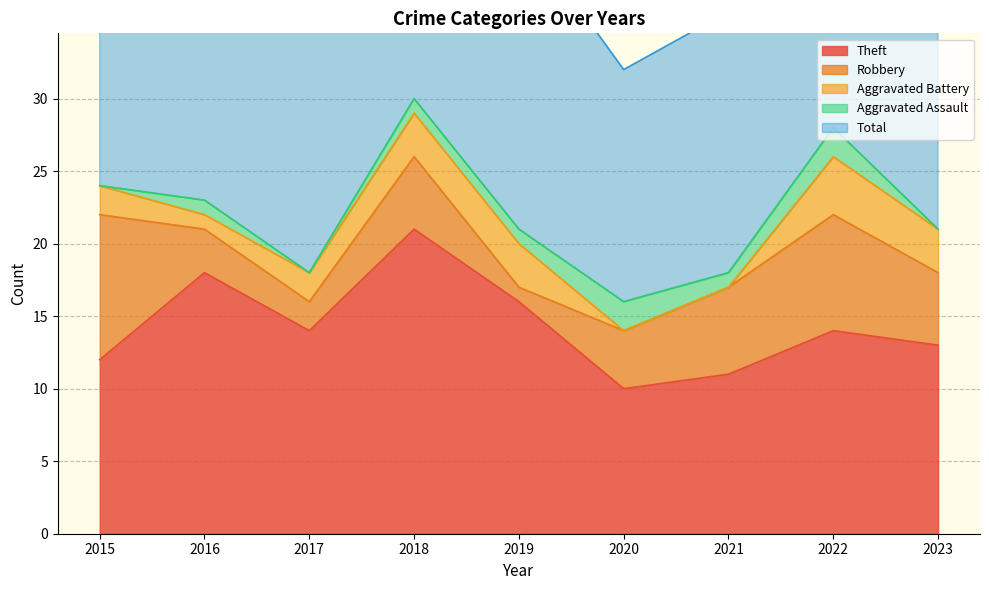

Is the value of Robbery at 2015 greater than the value of Aggravated Battery at 2015?

Yes